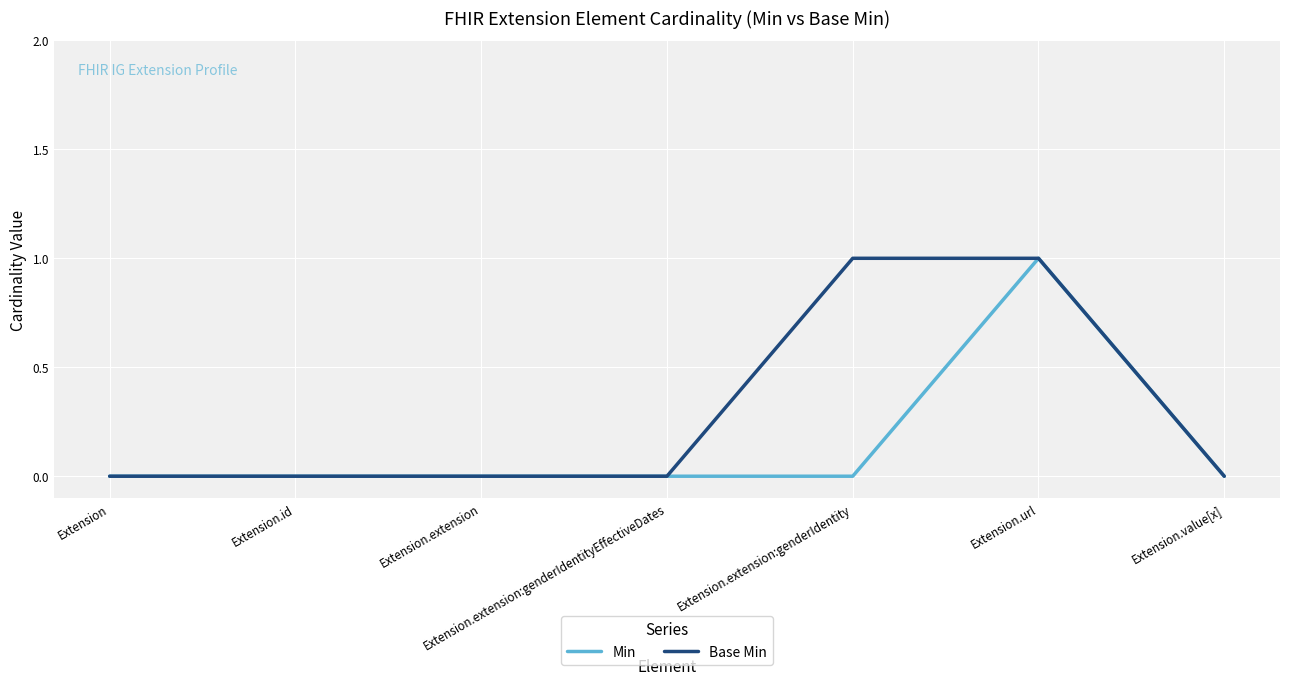

Reading left to right, list all the values displayed in this chart.

Min: Extension=0	Extension.id=0	Extension.extension=0	Extension.extension:genderIdentityEffectiveDates=0	Extension.extension:genderIdentity=0	Extension.url=1	Extension.value[x]=0
Base Min: Extension=0	Extension.id=0	Extension.extension=0	Extension.extension:genderIdentityEffectiveDates=0	Extension.extension:genderIdentity=1	Extension.url=1	Extension.value[x]=0